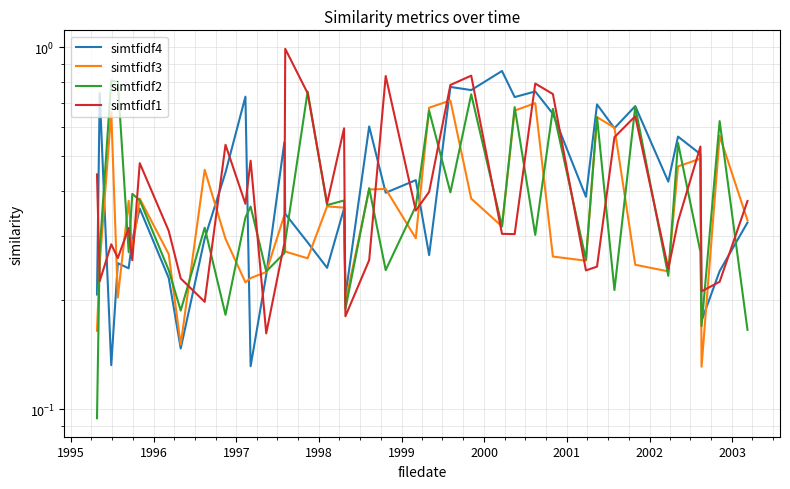

How many lines are shown in the chart?

4